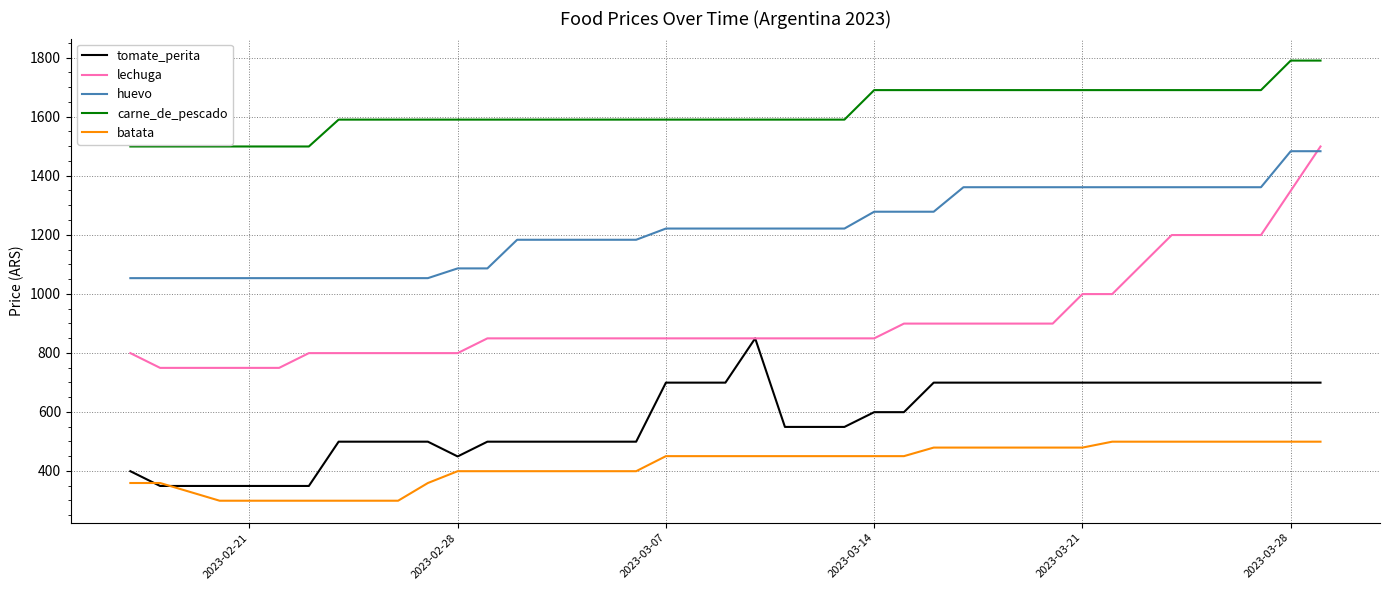

True or false: carne_de_pescado and lechuga cross at least once.

False